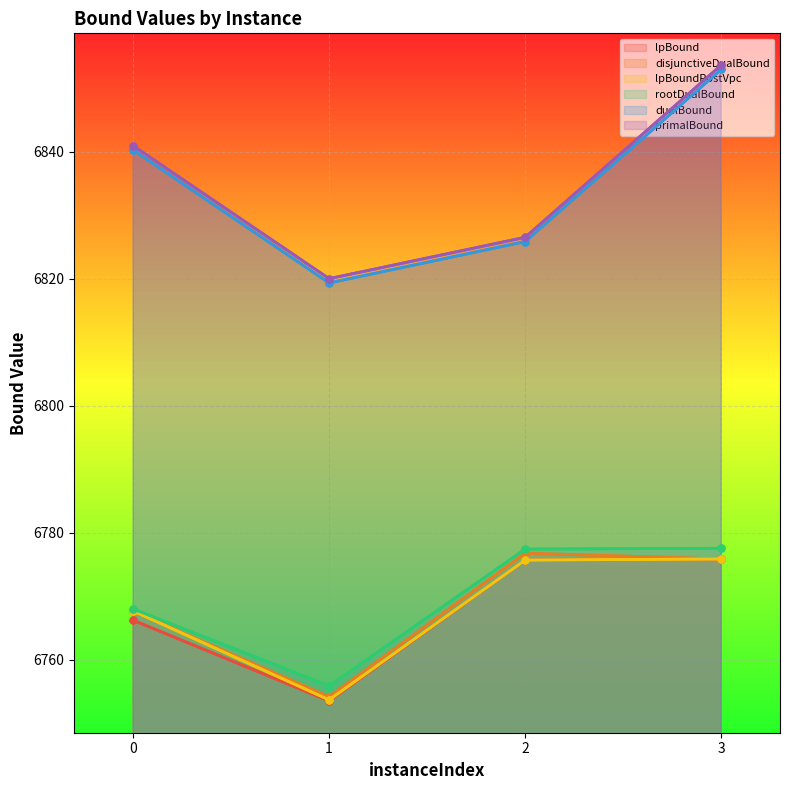

What is the sum of all dualBound values?

27338.5